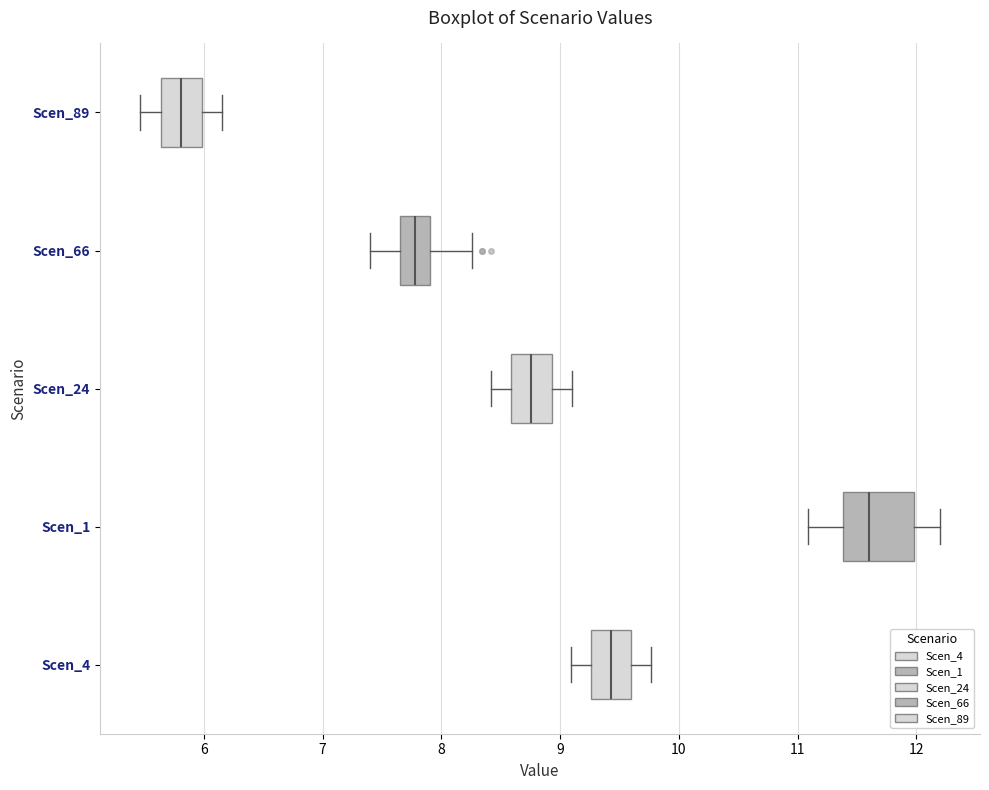

Reading bottom to top, read every box against the x-axis: the position of its median line, the range the box covers, and the ends of its whiskers. The values are not printed on the chart, so give them approximately, as read against the axis.

Scen_4: median 9.4, box 9.3 to 9.6, whiskers 9.1 to 9.8
Scen_1: median 11.6, box 11.4 to 12.0, whiskers 11.1 to 12.2
Scen_24: median 8.8, box 8.6 to 8.9, whiskers 8.4 to 9.1
Scen_66: median 7.8, box 7.6 to 7.9, whiskers 7.4 to 8.3
Scen_89: median 5.8, box 5.6 to 6.0, whiskers 5.5 to 6.2